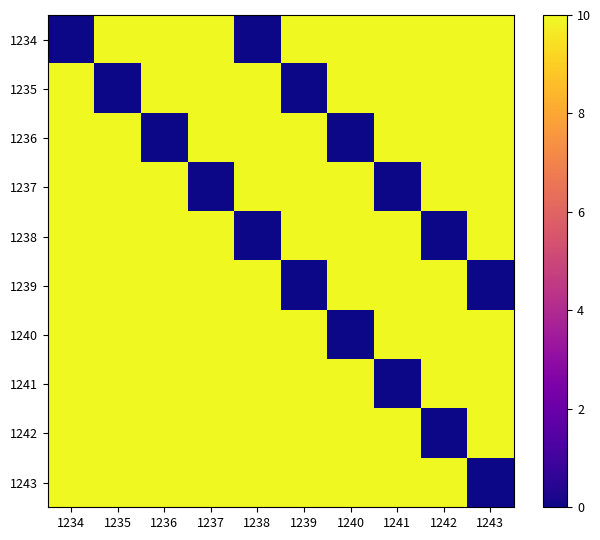

How many distinct data groups are displayed?

10